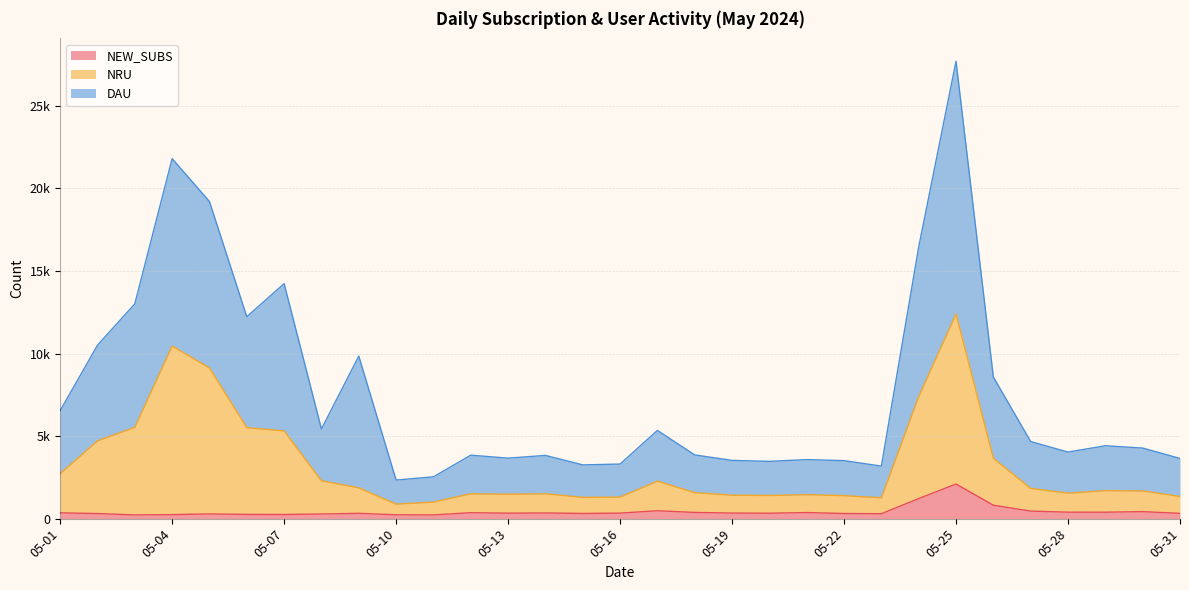

How many values in the NRU series are below 1677?

15